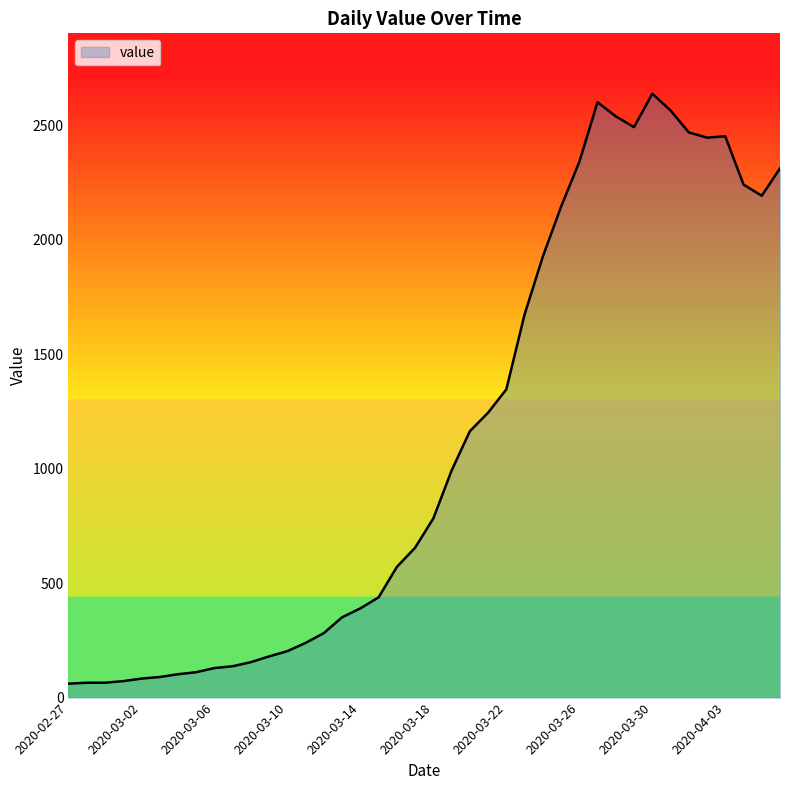

What is the difference between the maximum and minimum values?

2578